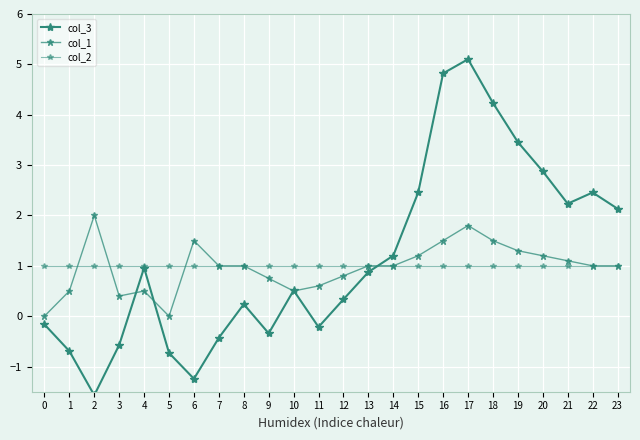

Is the value of col_3 at 11 greater than the value of col_2 at 16?

No